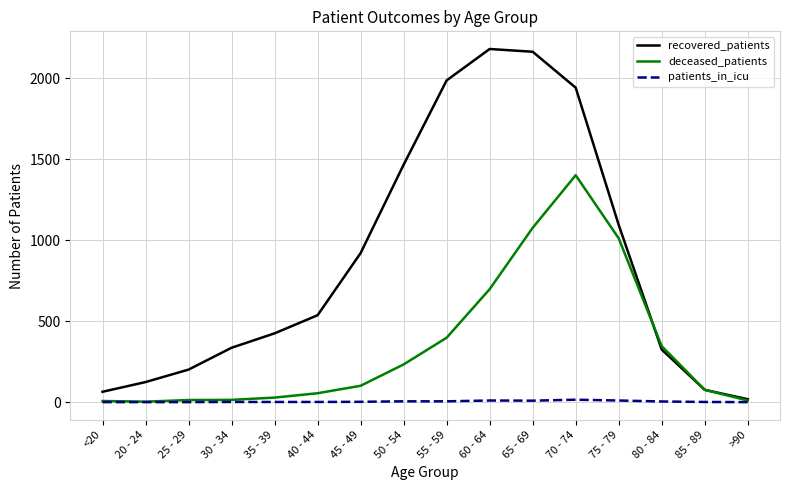

What is the difference between the highest and lowest values at 50 - 54?

1462